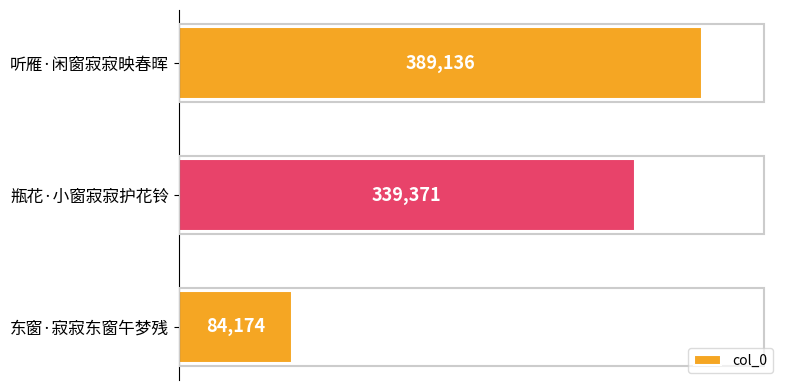

Reading bottom to top, what are all the values shown in this chart?

84174	339371	389136